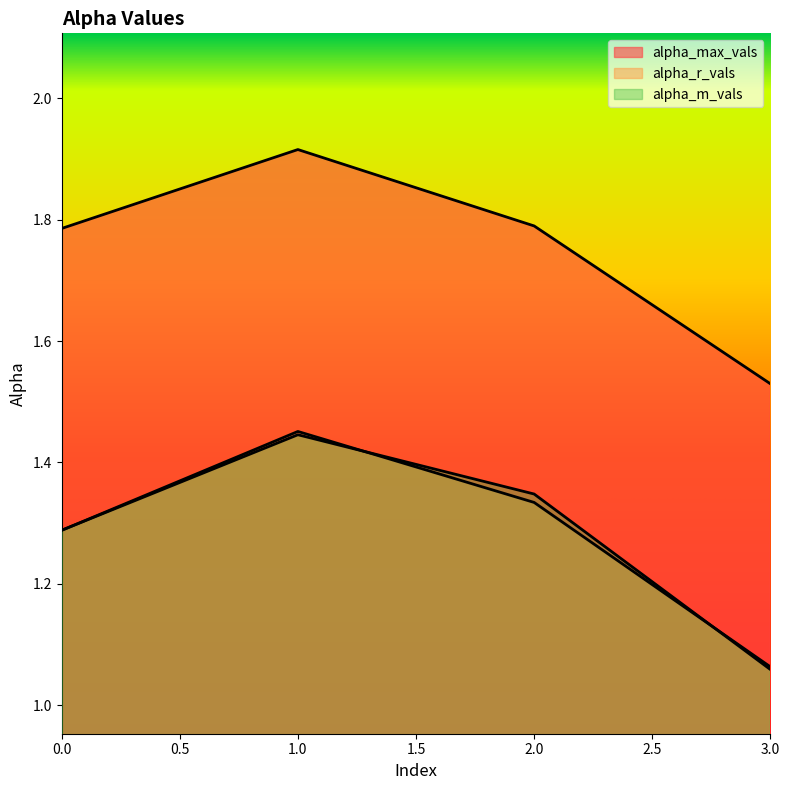

Rank the series at 1 from lowest to highest value.

alpha_m_vals, alpha_r_vals, alpha_max_vals